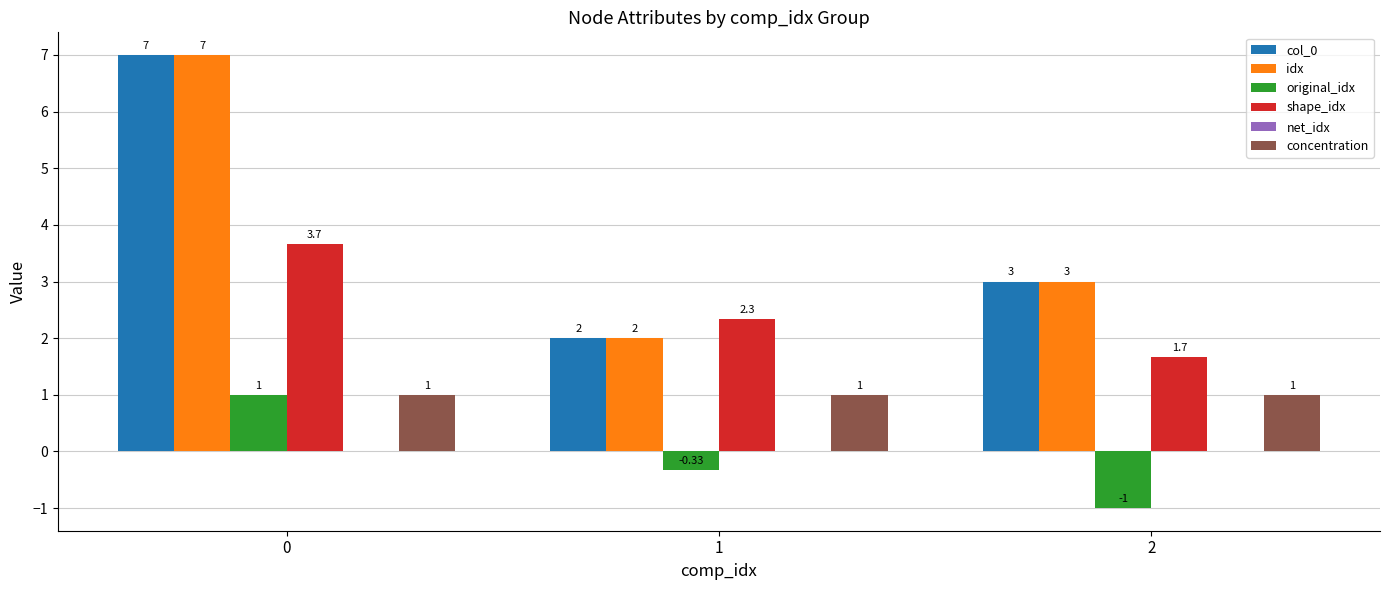

What is the difference between the maximum and minimum values in the shape_idx series?

2.0